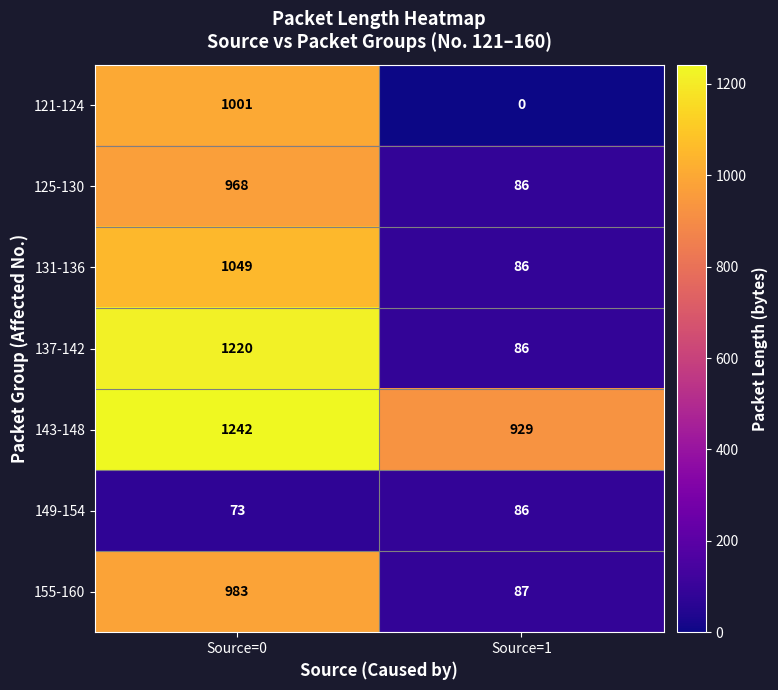

At which label is 143-148 closest to 1085?

Source=1